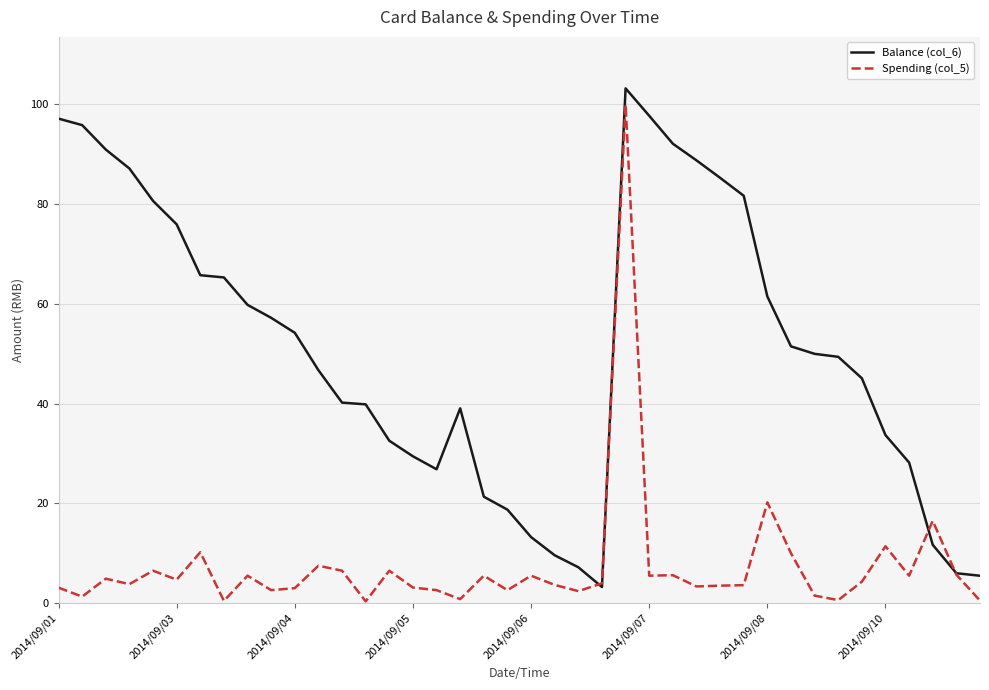

Which series has the largest total across all categories?

Balance (col_6)